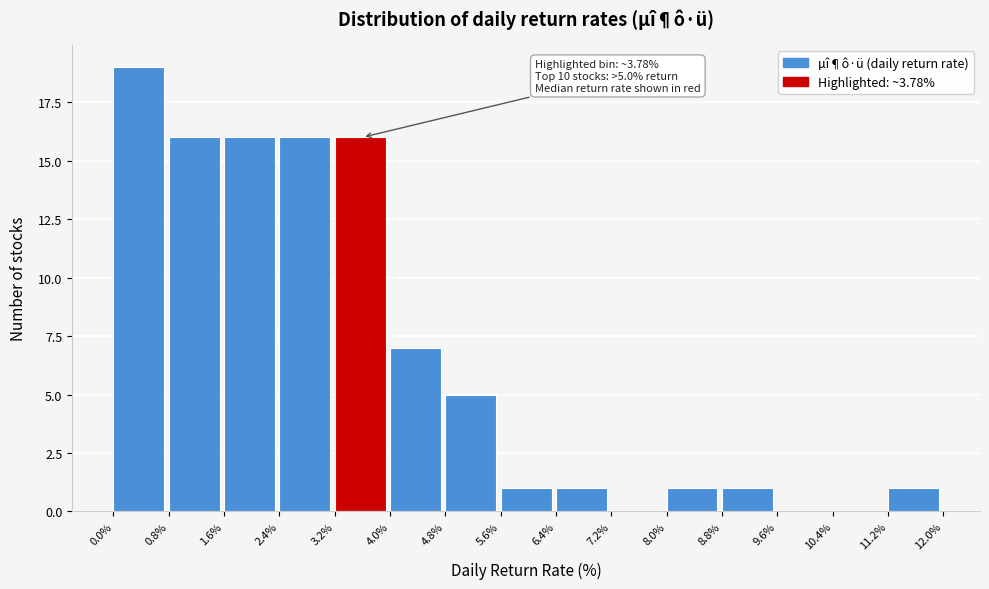

Which range on the x-axis has the tallest bar?

0.0% to 0.8%